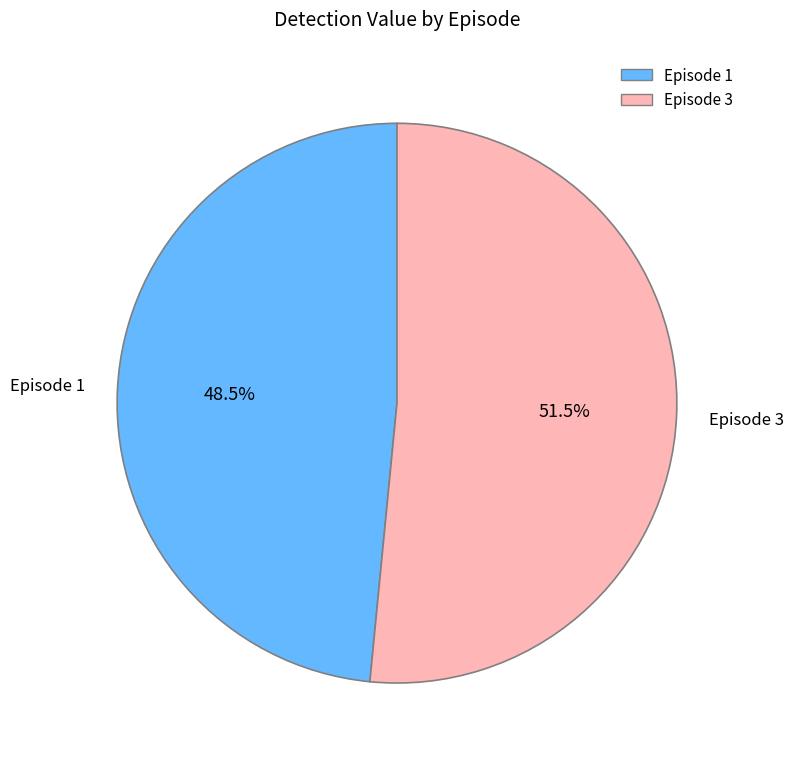

What percentage is NOT represented by Episode 1?

51.5%